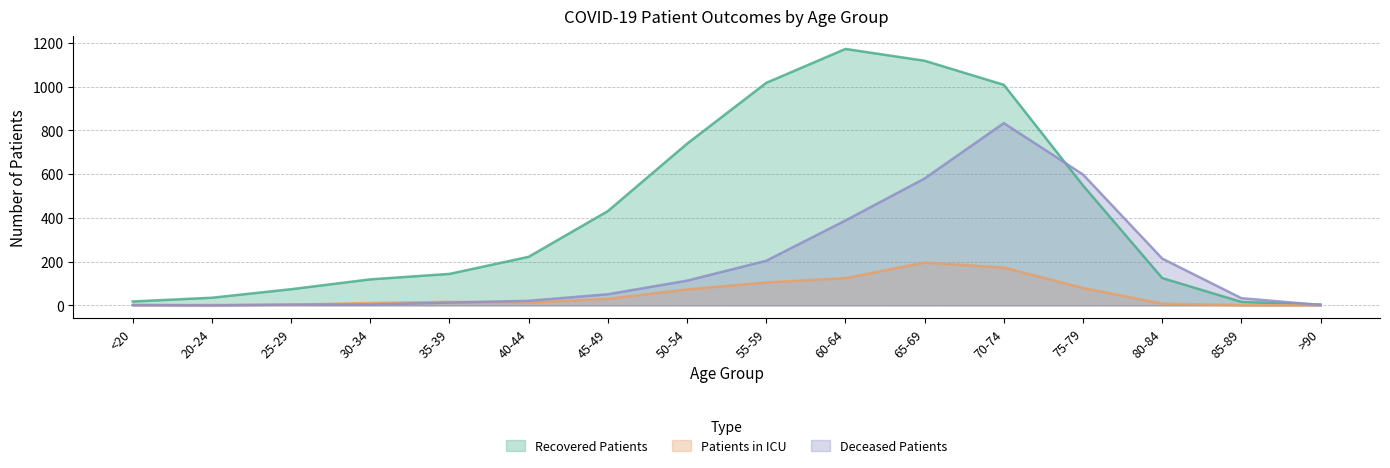

How many data points in Patients in ICU are less than 16?

8